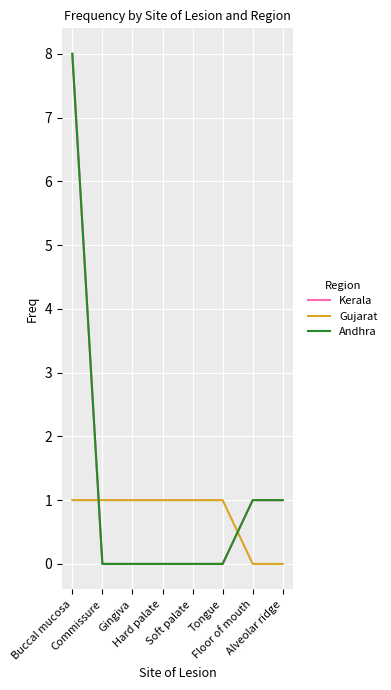

At which category is the sum across all series the highest?

Buccal mucosa